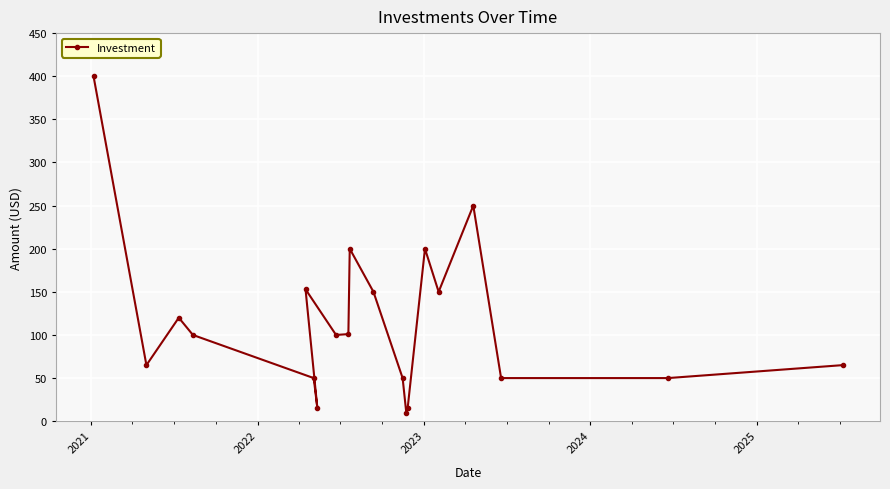

What is the maximum value shown in the chart?

400